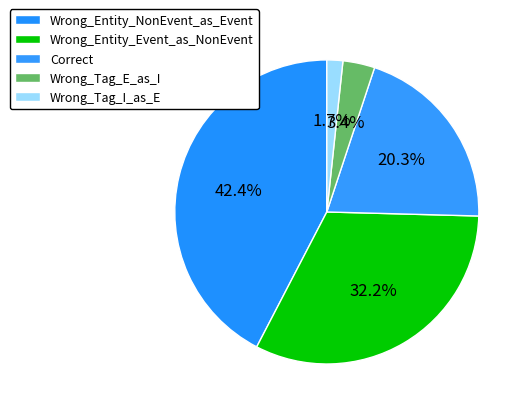

What is the change in value from Wrong_Entity_Event_as_NonEvent to Correct?

-7